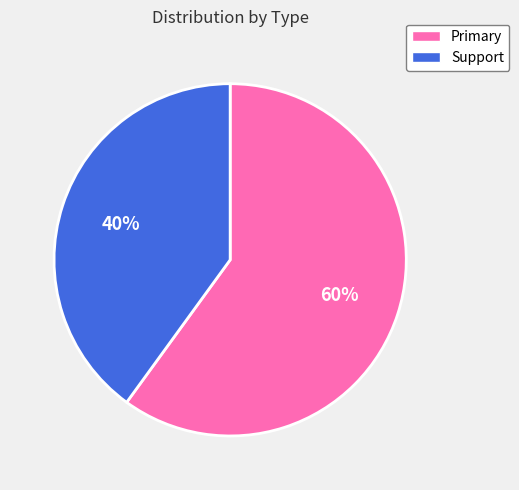

To the nearest percent, what is the combined percentage of Support and Primary?

100%